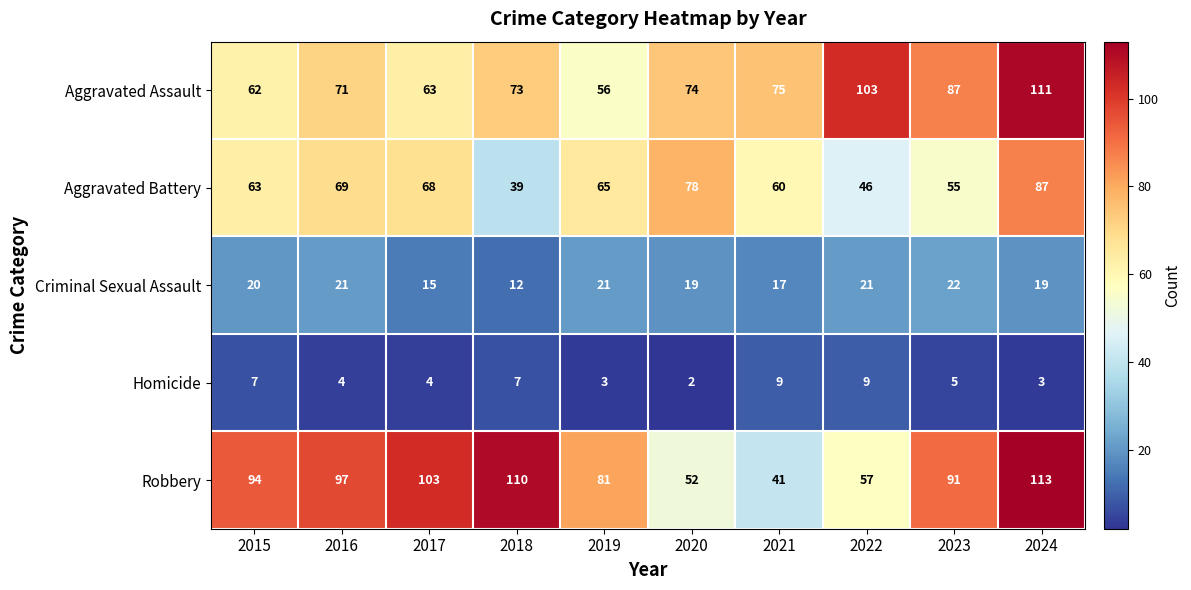

What is the difference between the highest and lowest values at 2019?

78